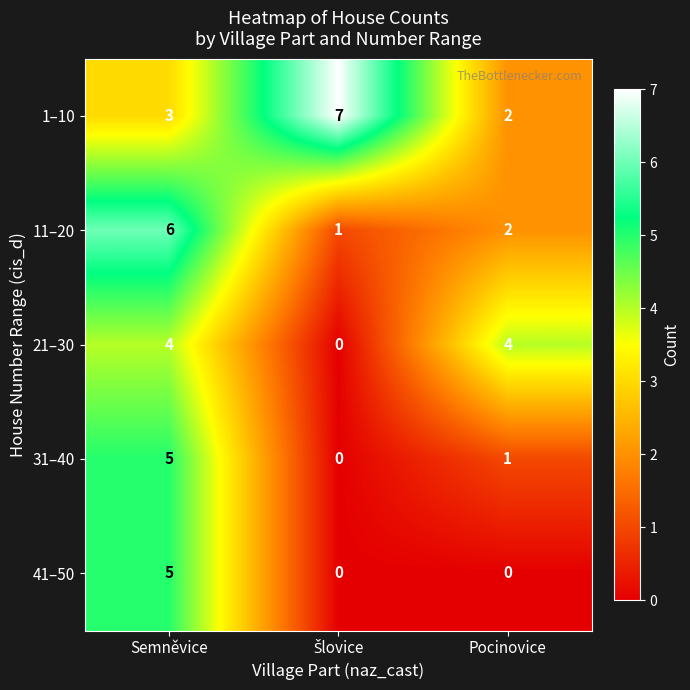

What is the total value across all series at Semněvice?

23